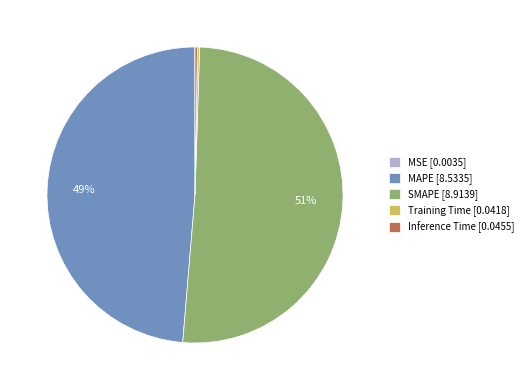

To the nearest percent, what is the average slice percentage?

20%